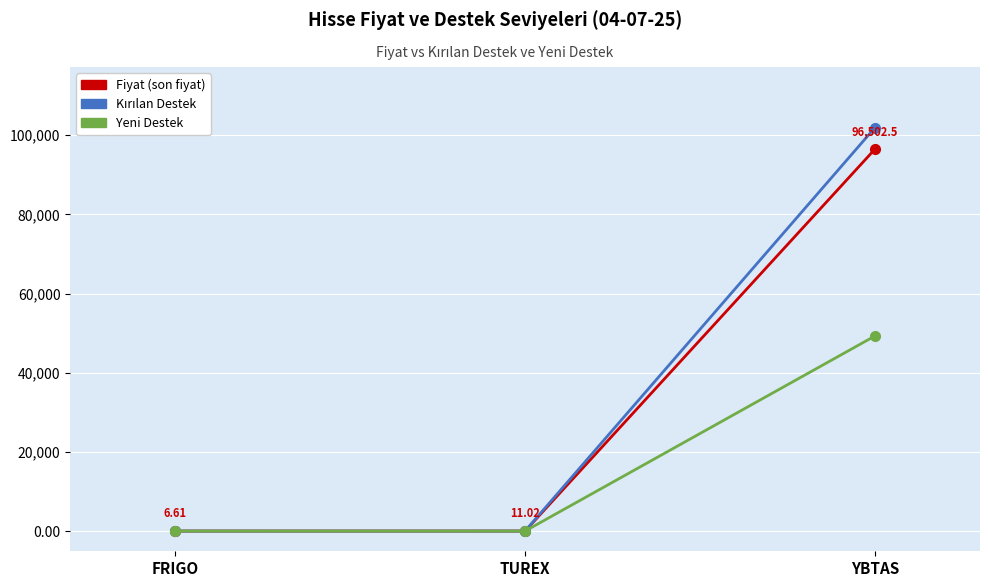

What is the label of the 3rd point from the left?

YBTAS